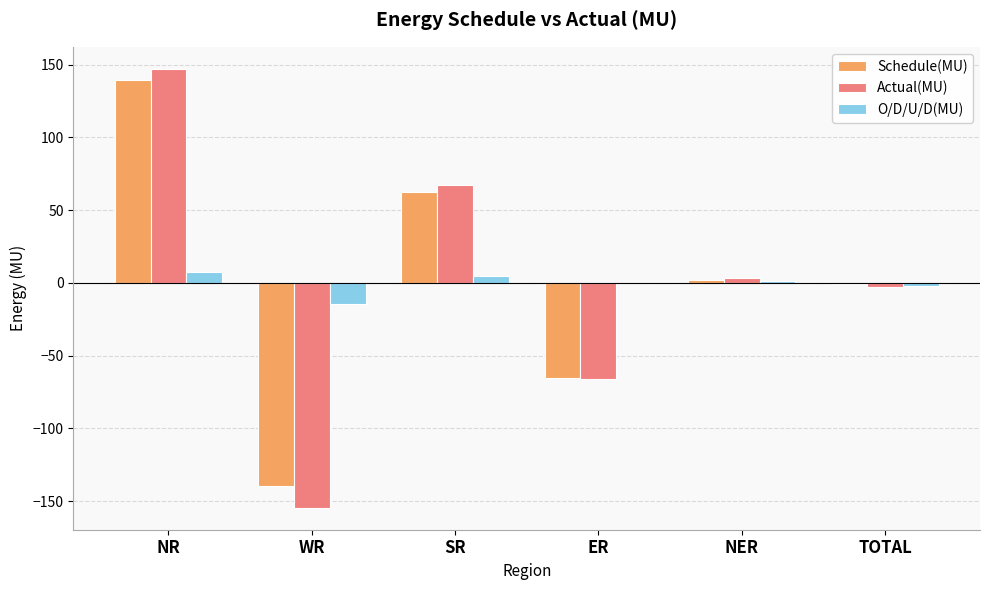

How many data points in Schedule(MU) are above 2?

3